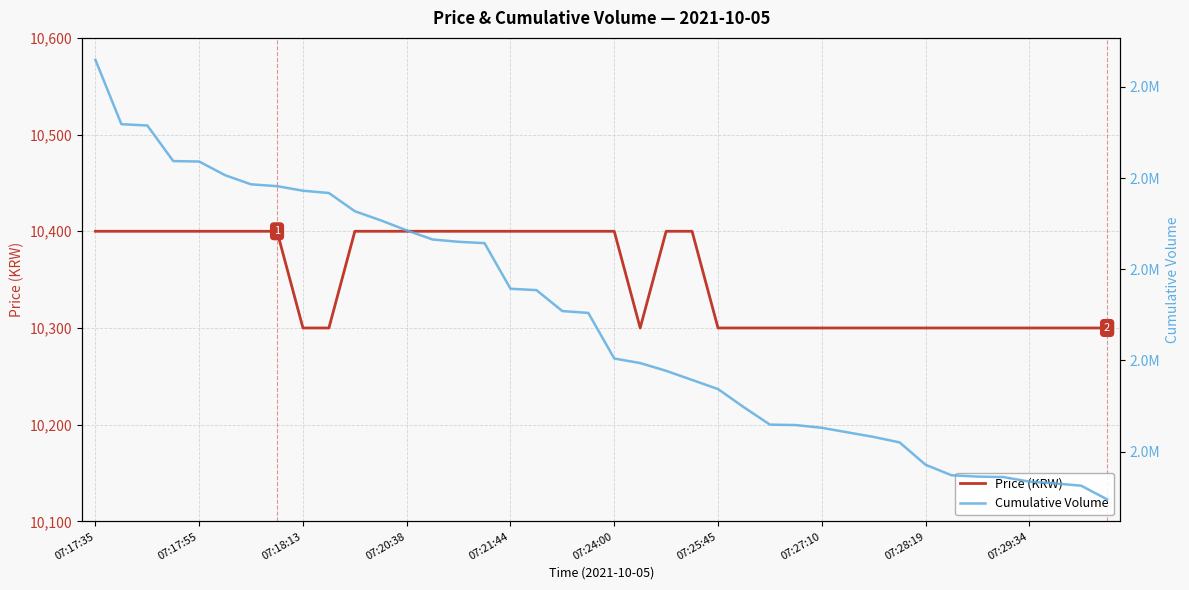

At 30, list the series in order from largest to smallest.

Cumulative Volume, Price (KRW)